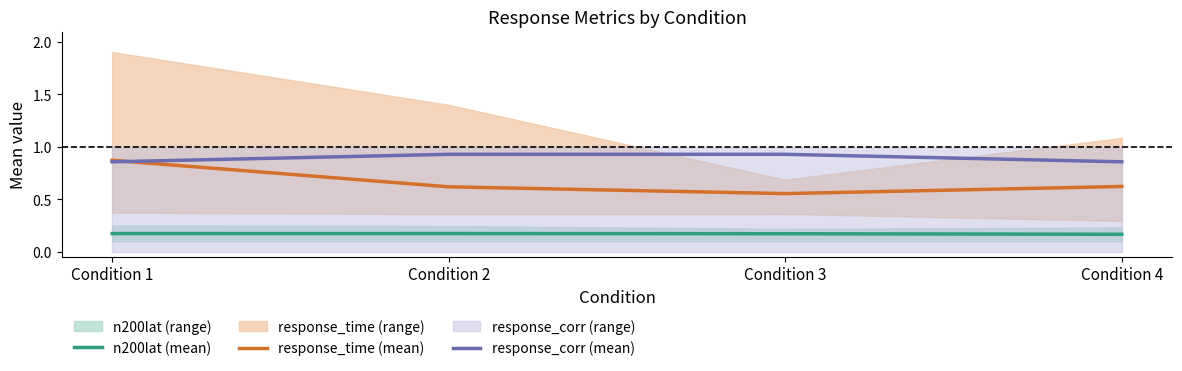

List the labels in order of response_time (mean) value, largest first.

Condition 1, Condition 4, Condition 2, Condition 3